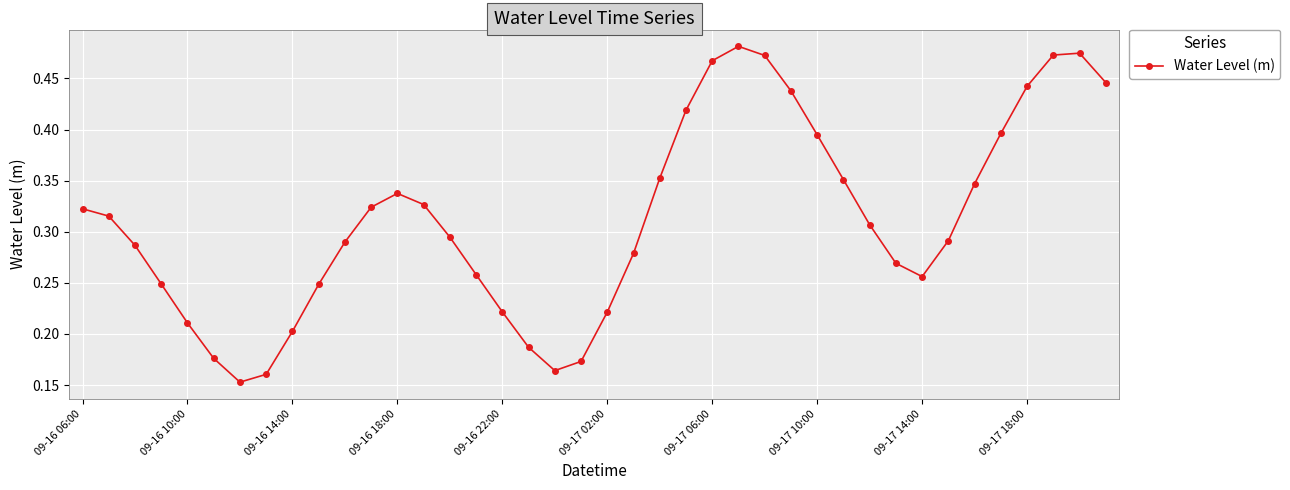

True or false: the data has more than 1 interior local peaks.

True